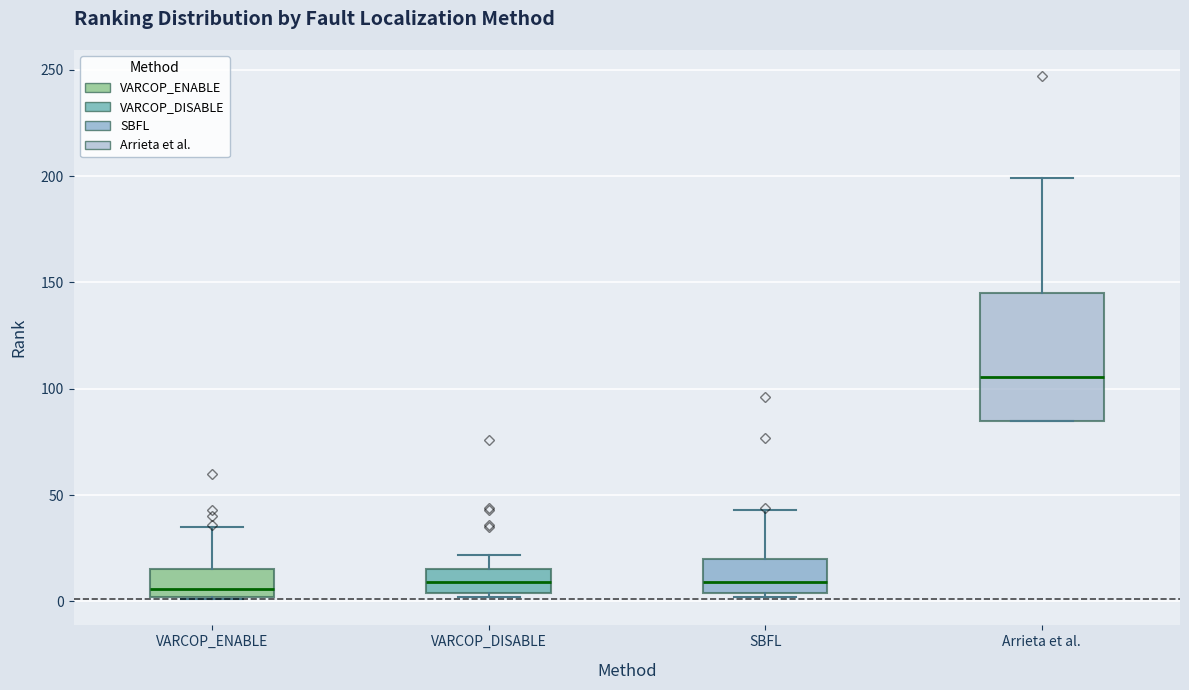

Reading left to right, read every box against the y-axis: the position of its median line, the range the box covers, and the ends of its whiskers. The values are not printed on the chart, so give them approximately, as read against the axis.

VARCOP_ENABLE: median 5, box 0 to 15, whiskers 0 to 35
VARCOP_DISABLE: median 10, box 5 to 15, whiskers 0 to 20
SBFL: median 10, box 5 to 20, whiskers 0 to 45
Arrieta et al.: median 105, box 85 to 145, whiskers 85 to 200